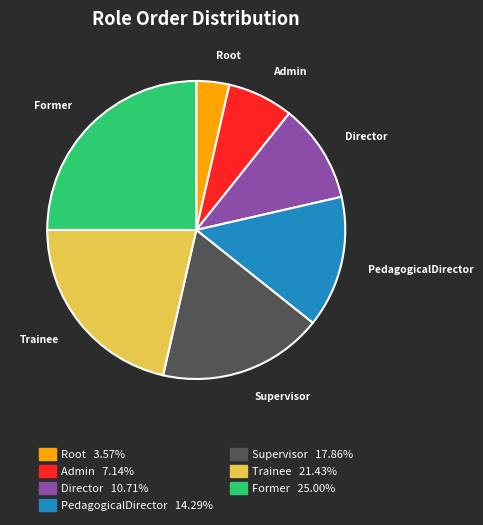

Is the sum of Root and Trainee greater than half?

No